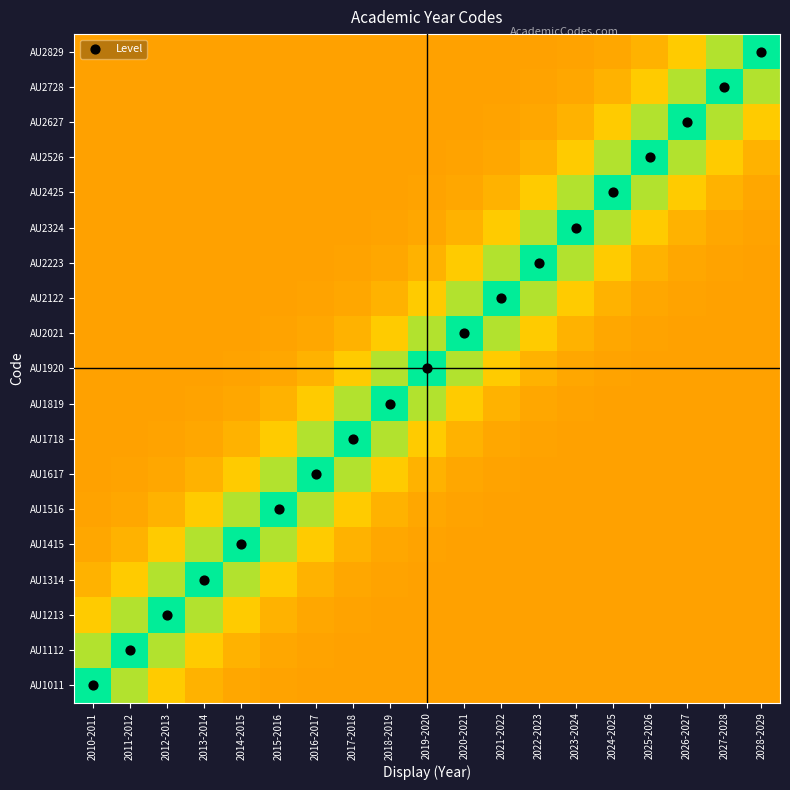

What is the spread (max minus min) of values at 2028-2029?

1.0